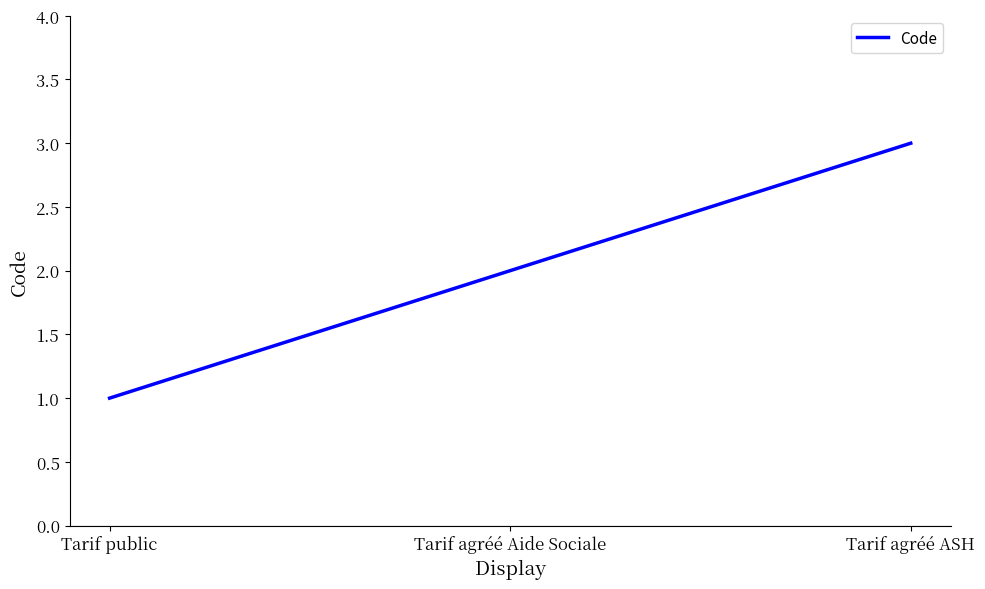

What is the sum of all values?

6